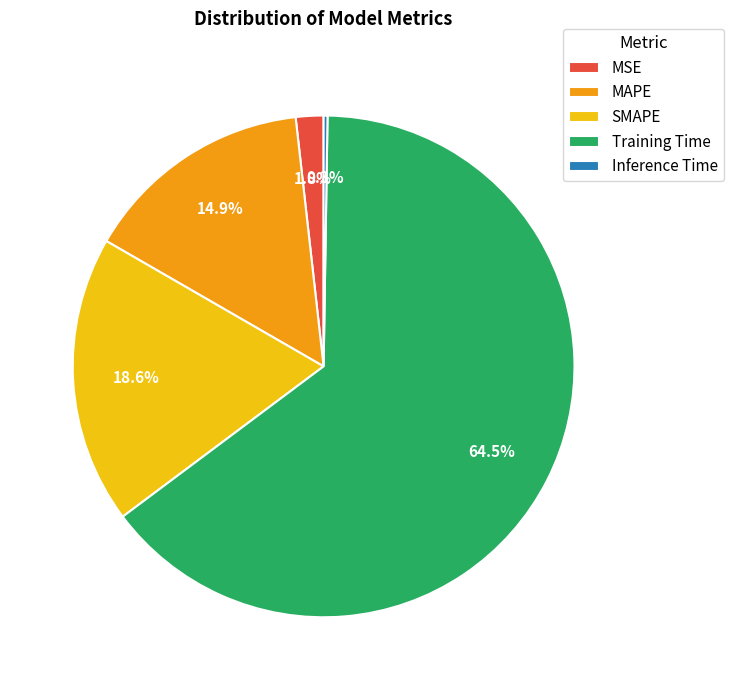

What is the largest slice in the pie chart?

Training Time